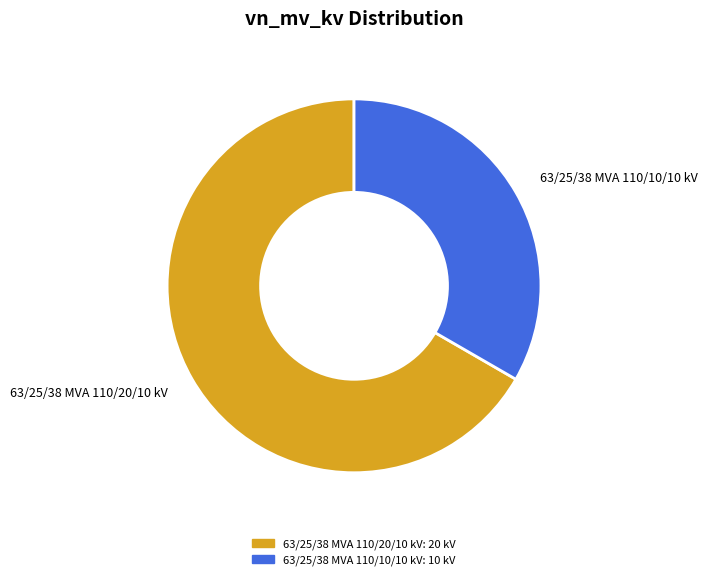

Which has a higher value, 63/25/38 MVA 110/20/10 kV or 63/25/38 MVA 110/10/10 kV?

63/25/38 MVA 110/20/10 kV